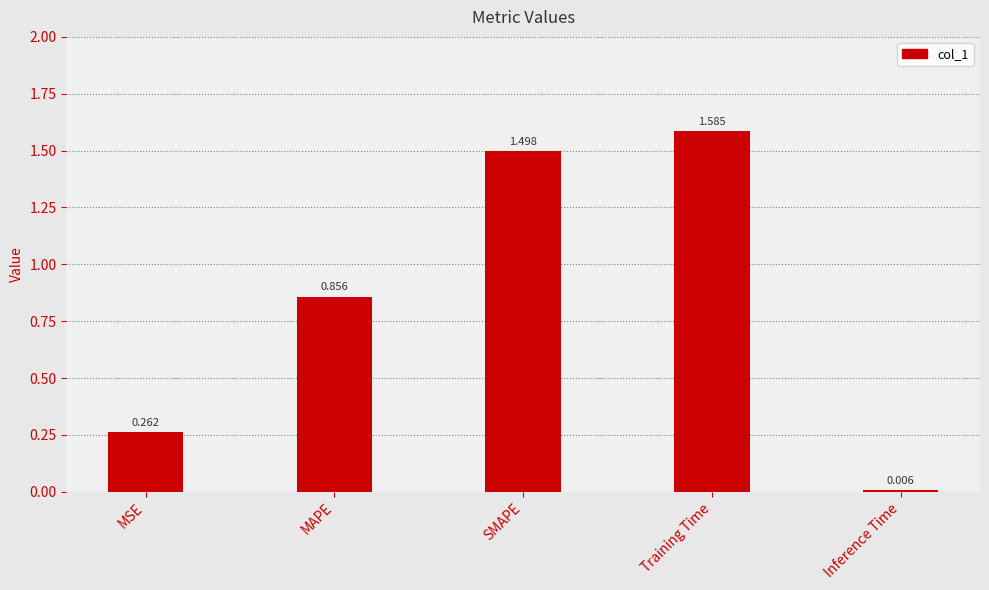

Count the number of categories in the chart.

5